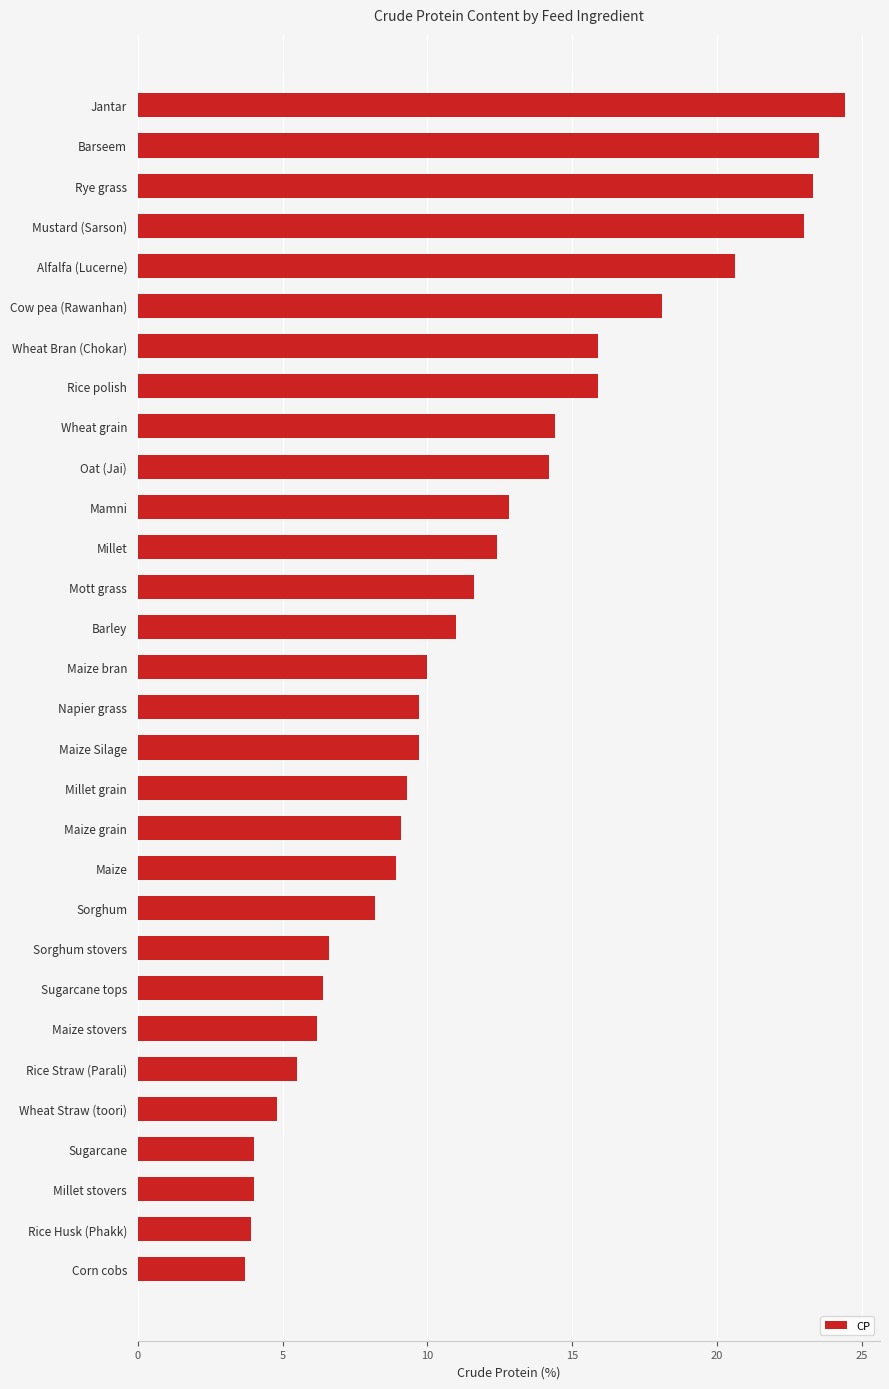

How many bars are there in total?

30